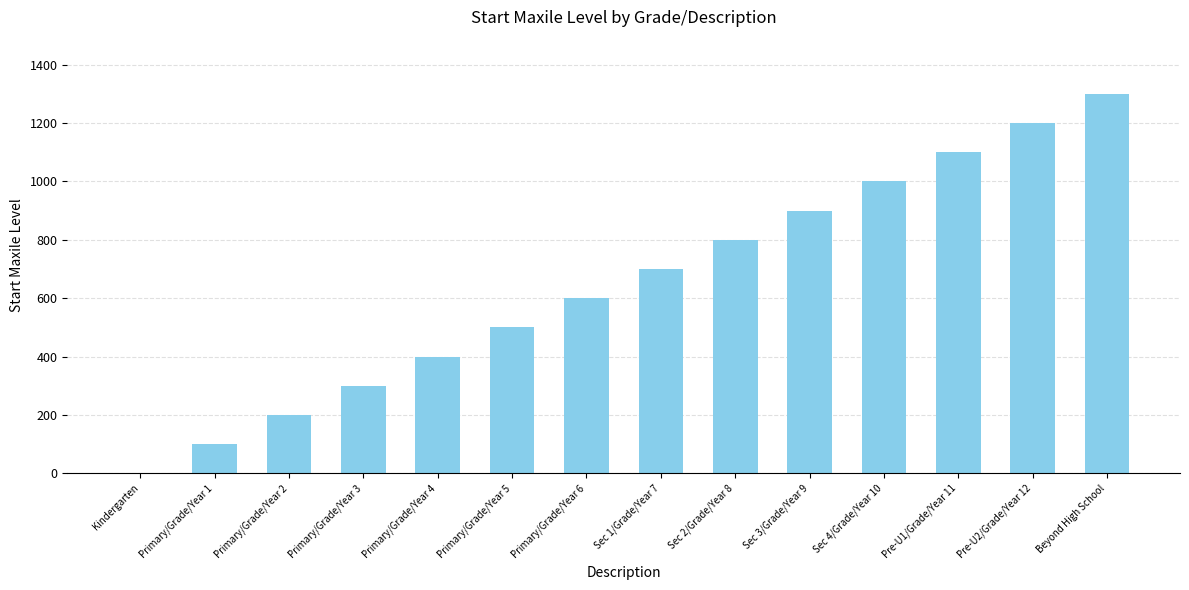

Reading right to left, list all the values displayed in this chart.

1300	1200	1100	1000	900	800	700	600	500	400	300	200	100	0